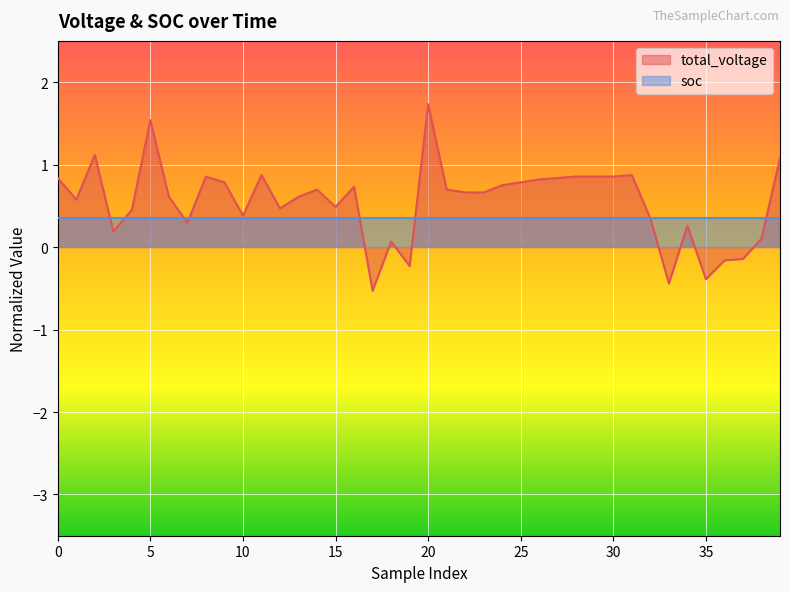

Rank the categories by value from lowest to highest.

17, 33, 35, 19, 36, 37, 18, 38, 3, 34, 7, 32, 10, 4, 12, 15, 1, 6, 13, 22, 23, 14, 21, 16, 24, 9, 25, 26, 0, 27, 8, 28, 29, 30, 11, 31, 39, 2, 5, 20